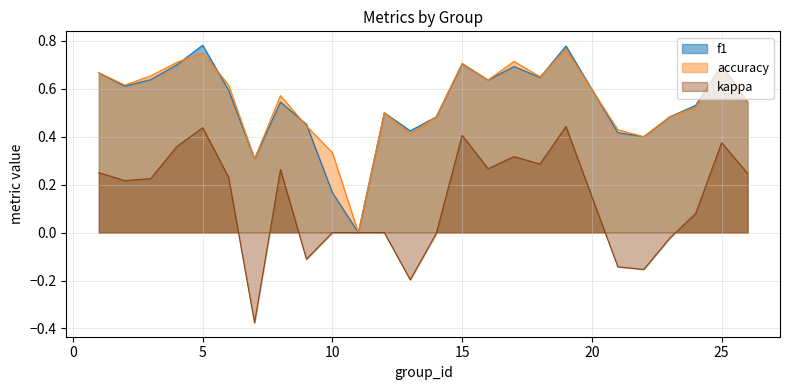

At which category does accuracy reach its first local peak?

5